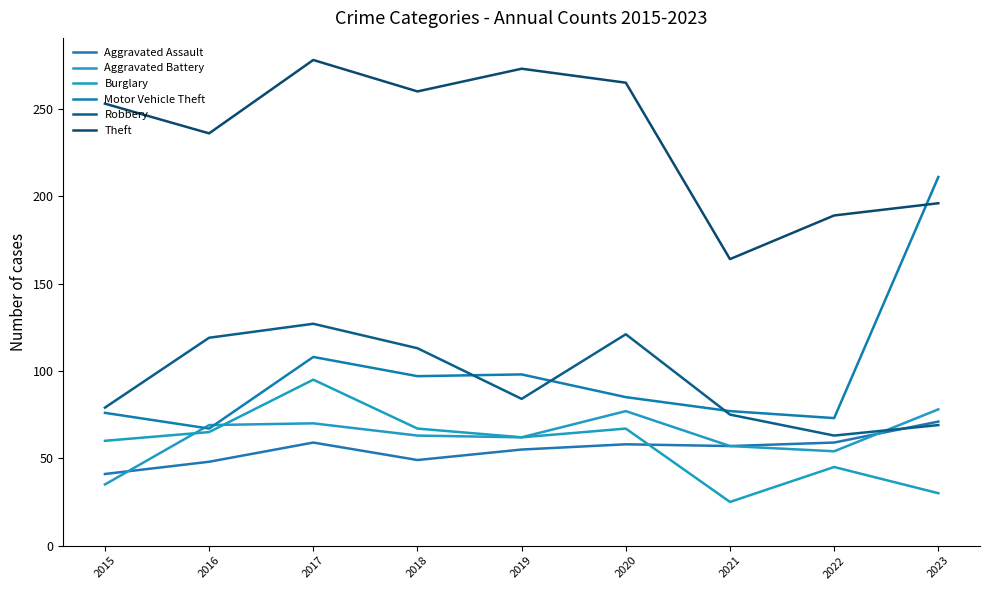

How many lines are shown in the chart?

6